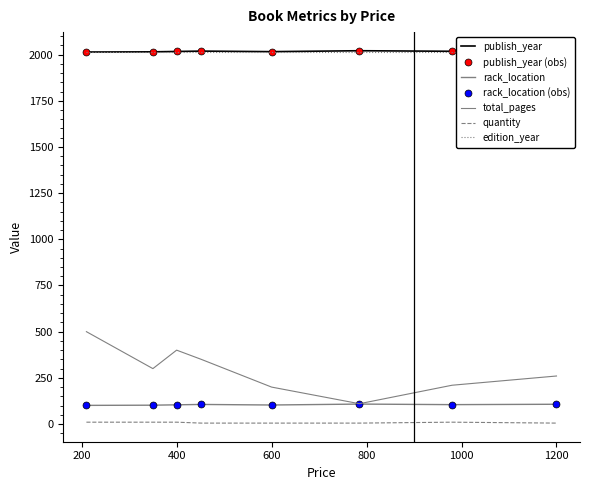

At which category is the sum across all series the highest?

210